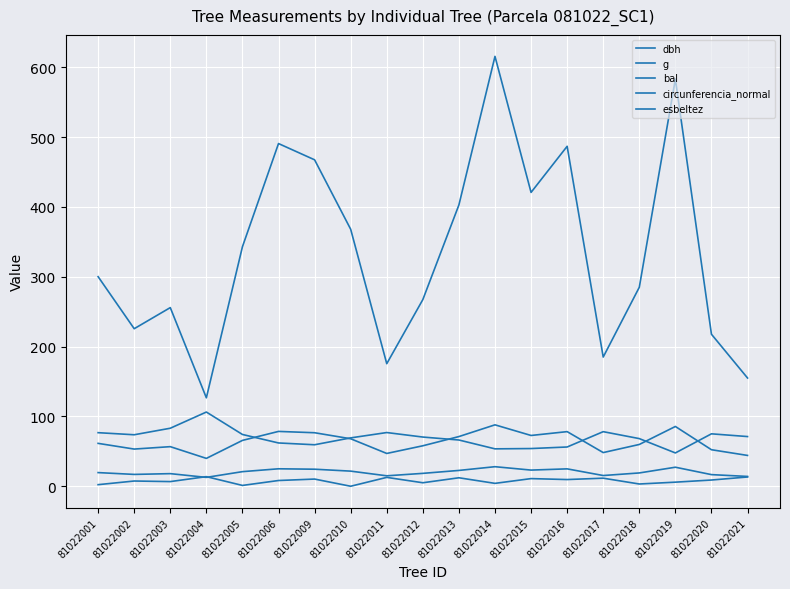

Does the chart display data point markers on the line(s)?

No